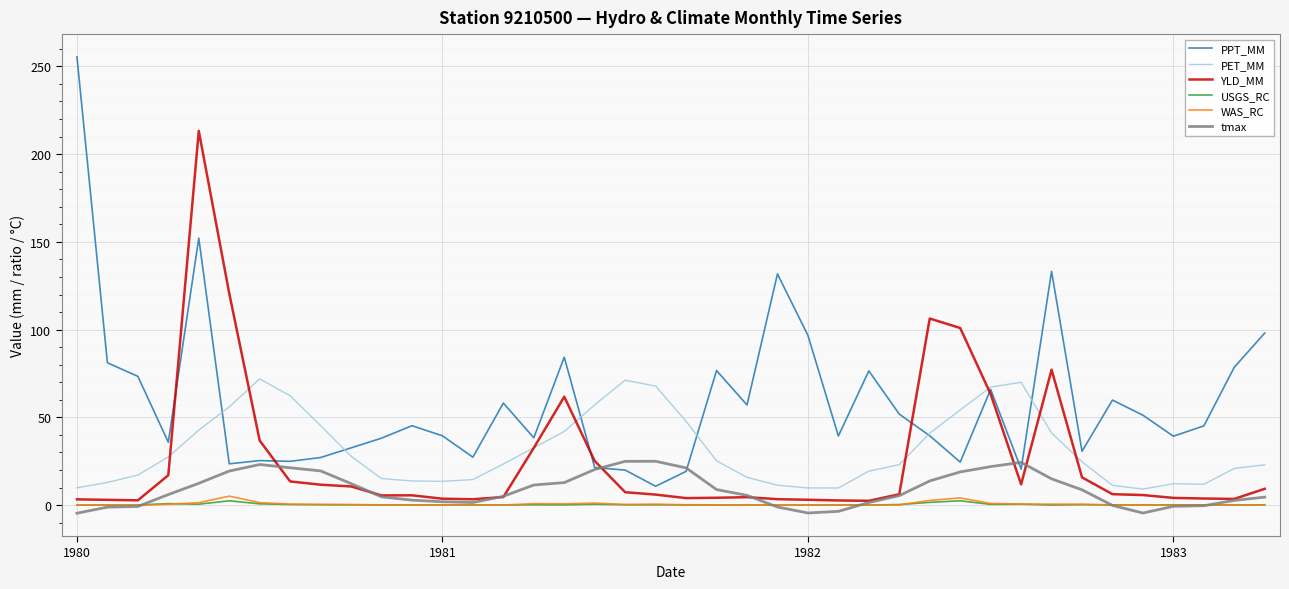

Which series has the largest range (max minus min)?

PPT_MM